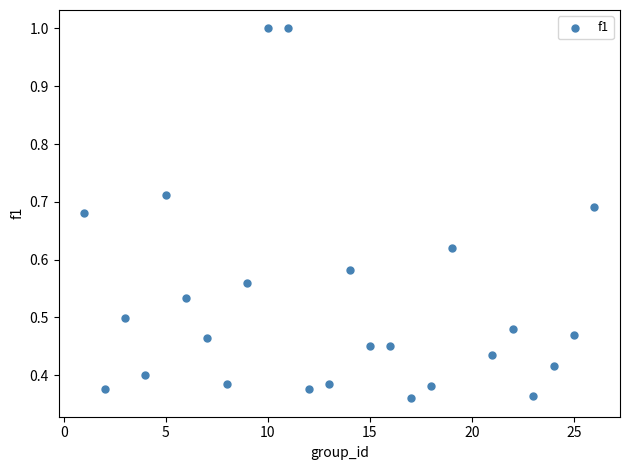

How many points are shown in the scatter plot?

25